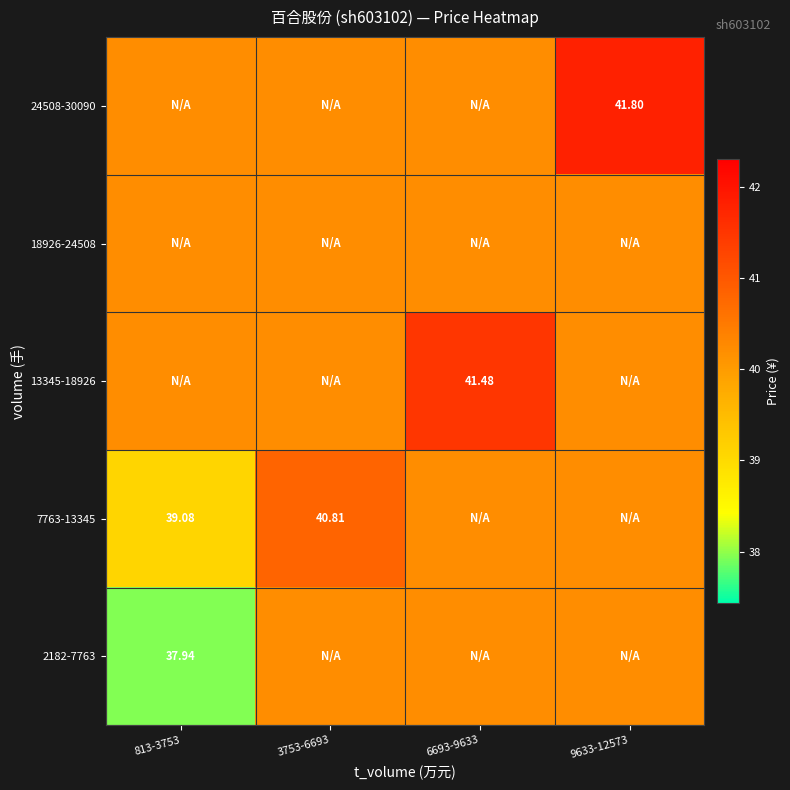

Which label corresponds to the largest value in the chart?

9633-12573